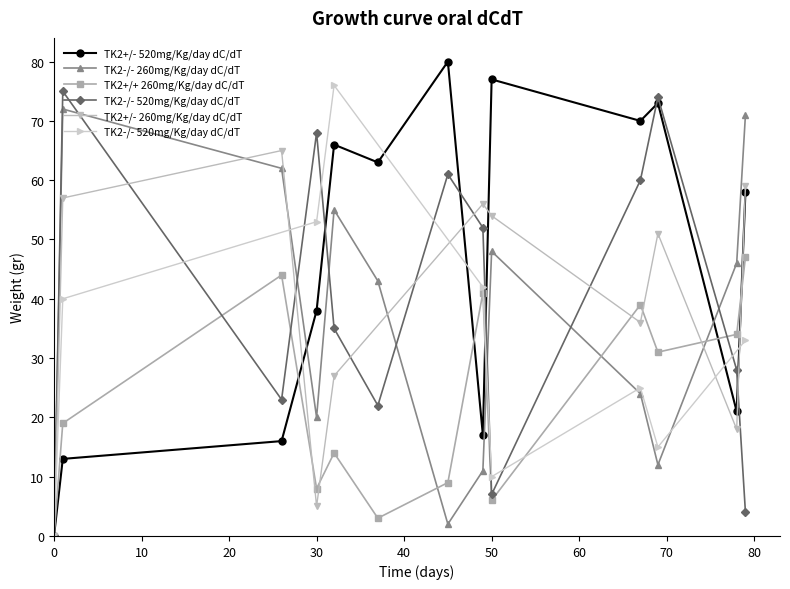

The value of TK2+/+ 260mg/Kg/day dC/dT at 0 is 0. True or false?

True